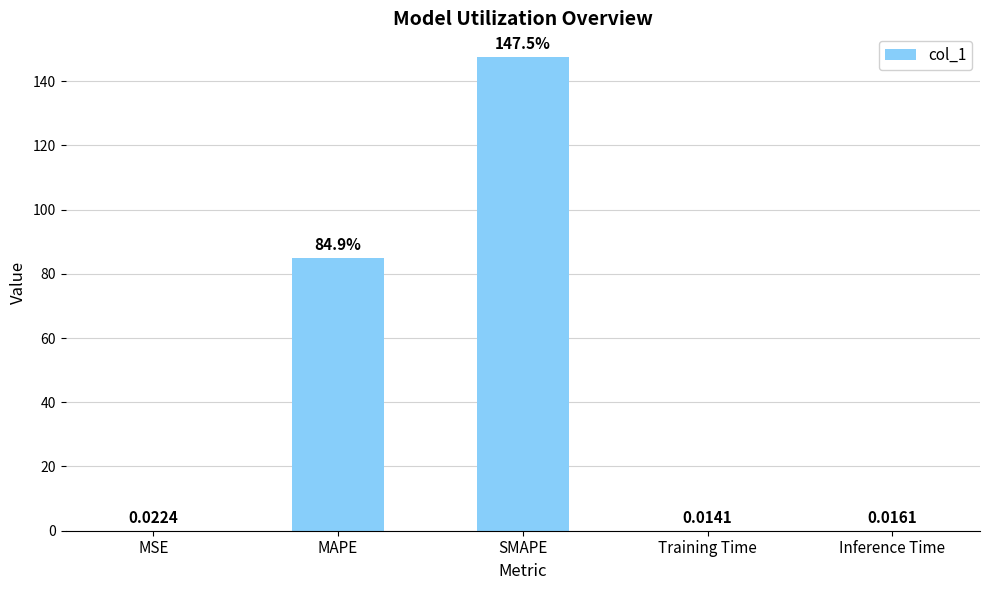

What is the change in value from SMAPE to Inference Time?

-147.5